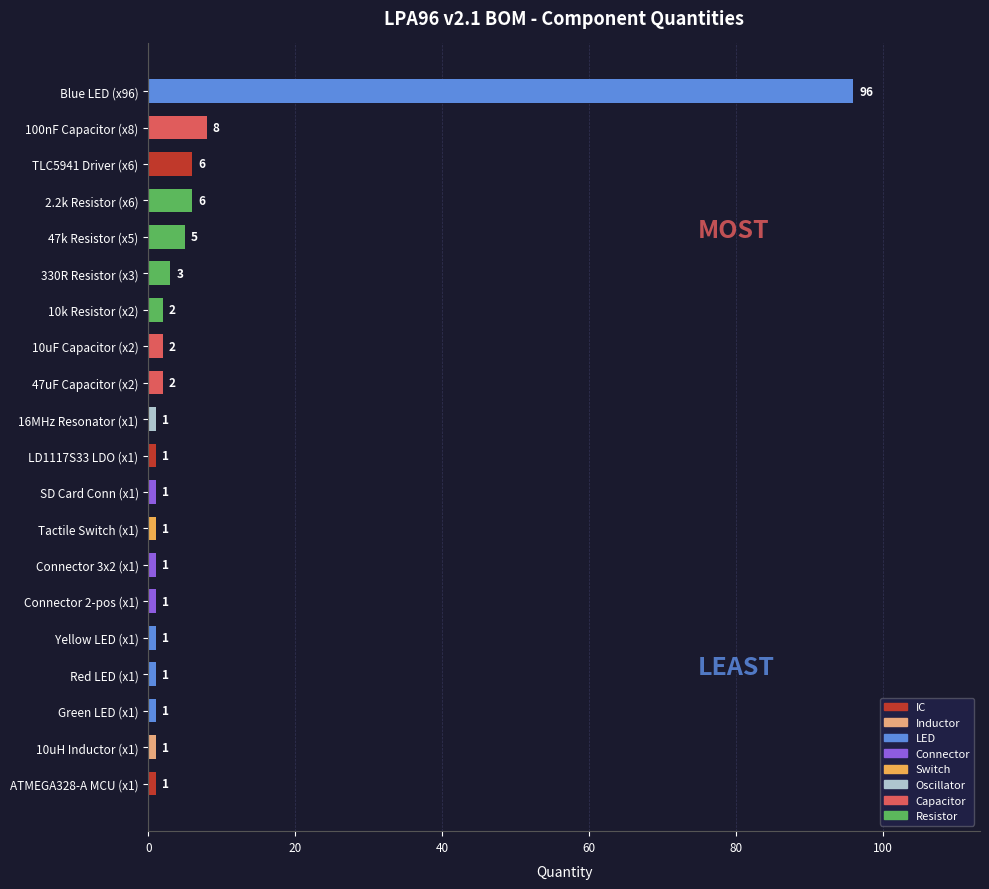

What is the difference between the second highest and second lowest values?

7